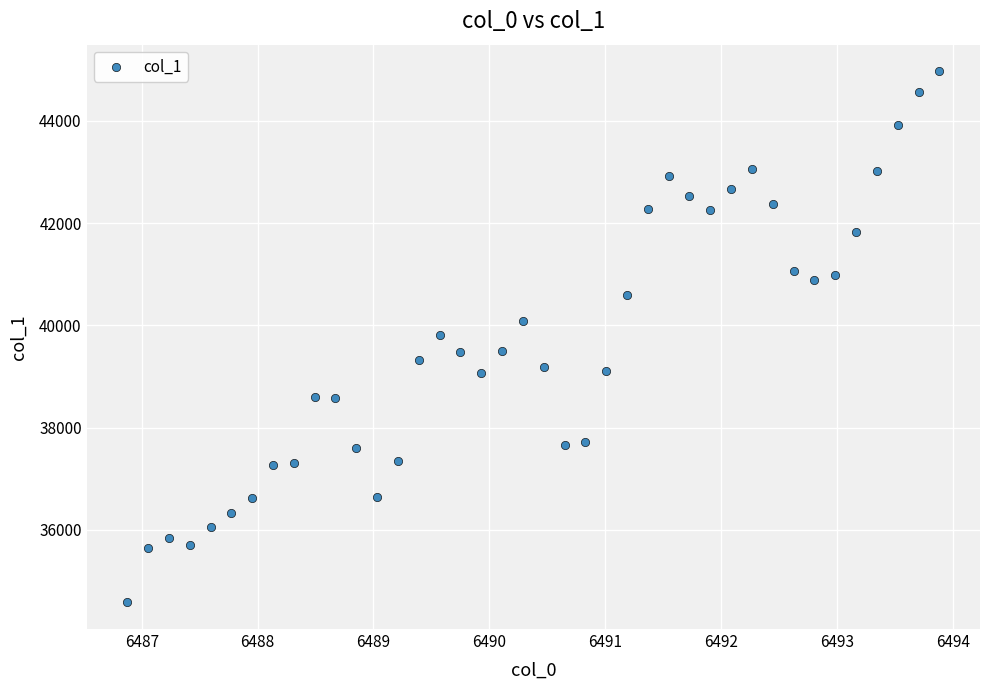

What is the range of X values (max minus min)?

7.0